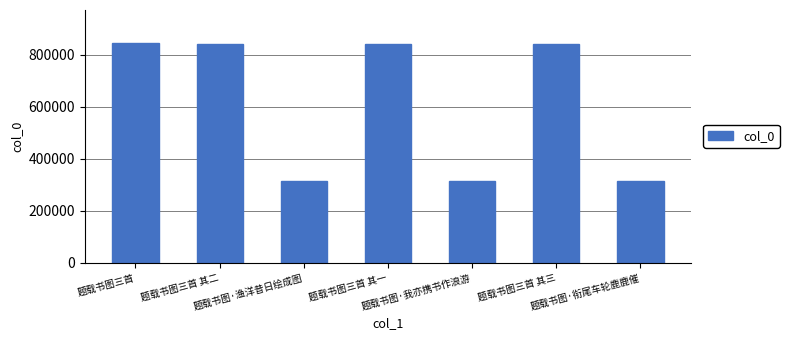

True or false: the data shows 114831 at 题载书图·衔尾车轮鹿鹿催.

False